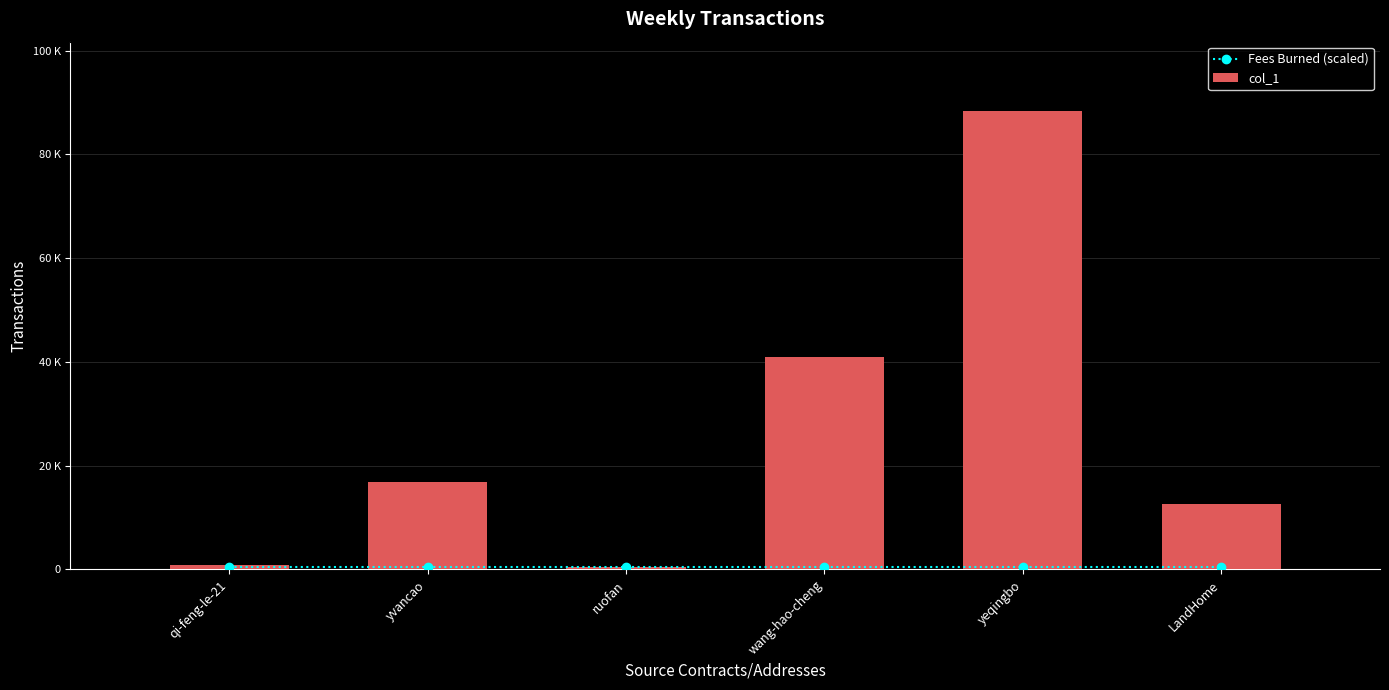

List the series in order of their overall mean, highest first.

col_1, Fees Burned (scaled)